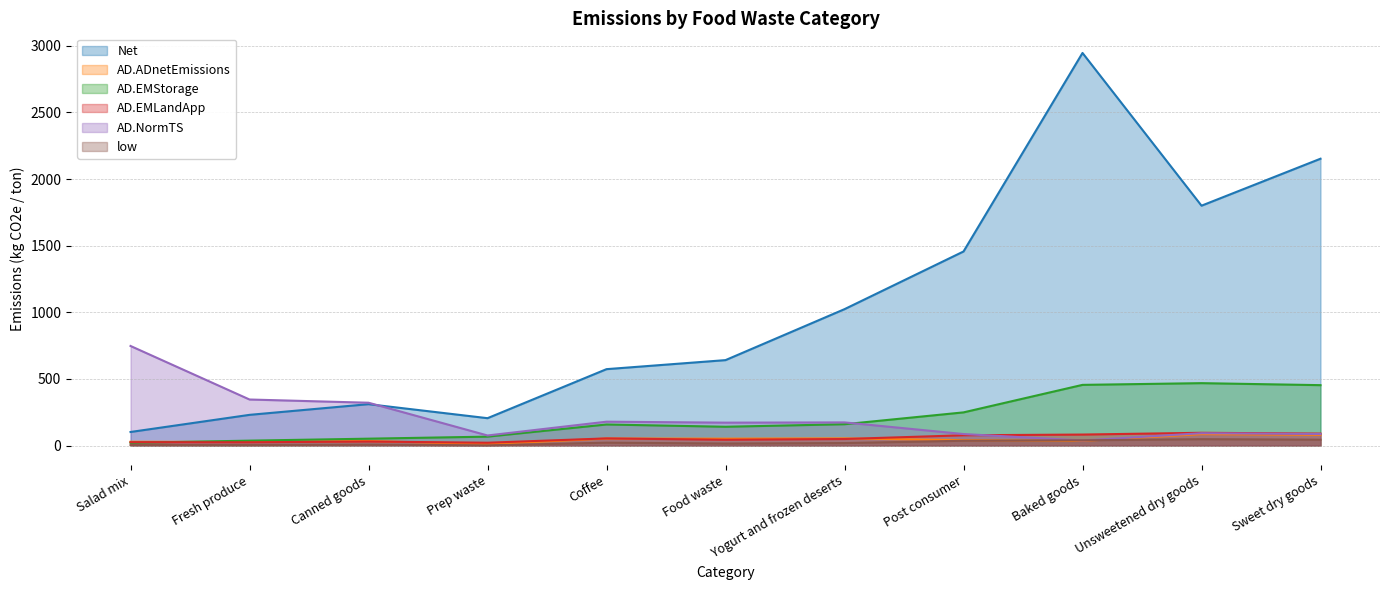

What is the average value of the AD.NormTS series?

210.6